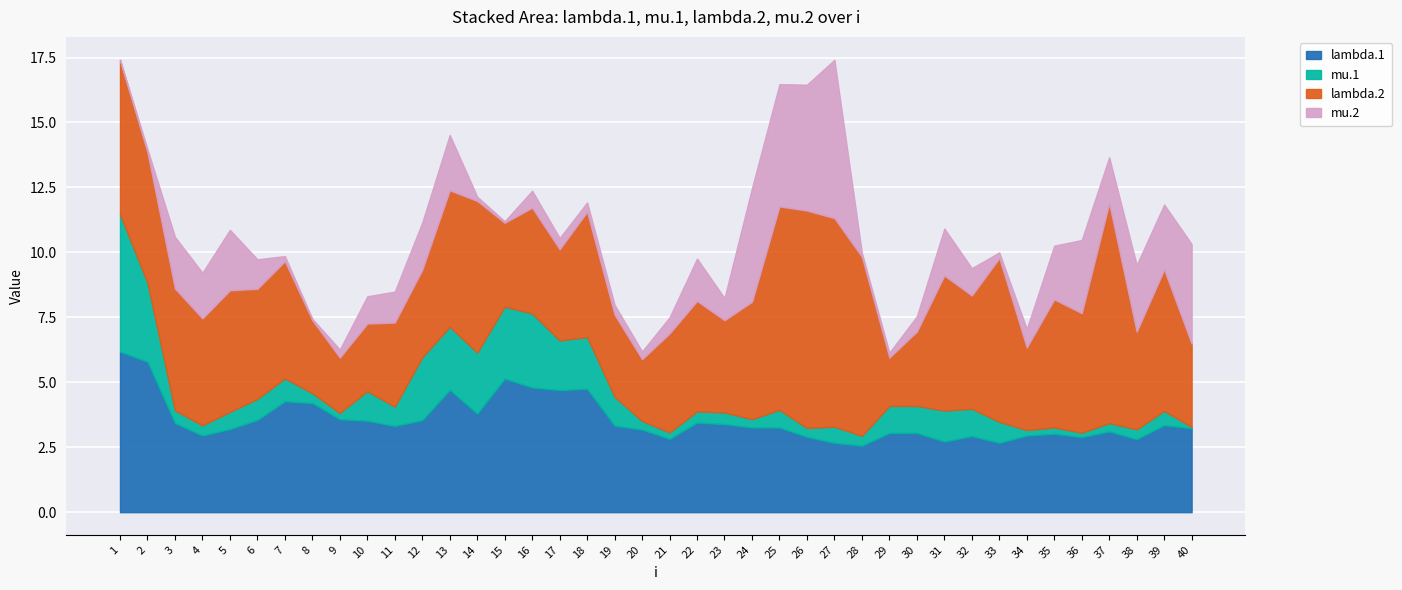

Where is mu.1 nearest to the value 2?

18